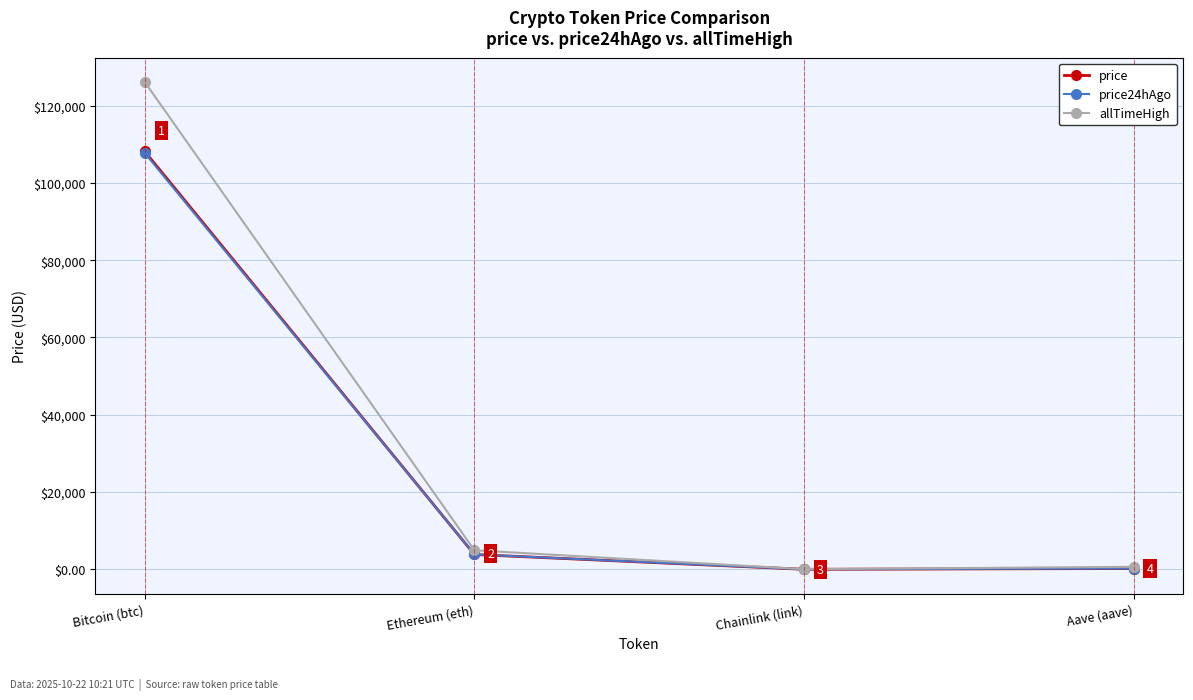

Read the allTimeHigh value at Chainlink (link).

52.7